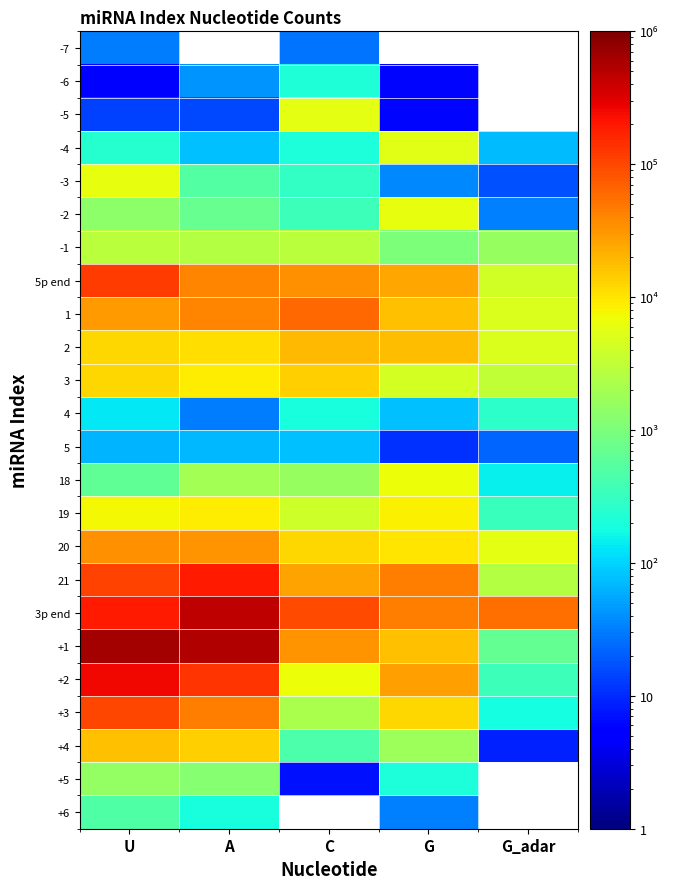

What is the highest value of the 21 series?

195813.0